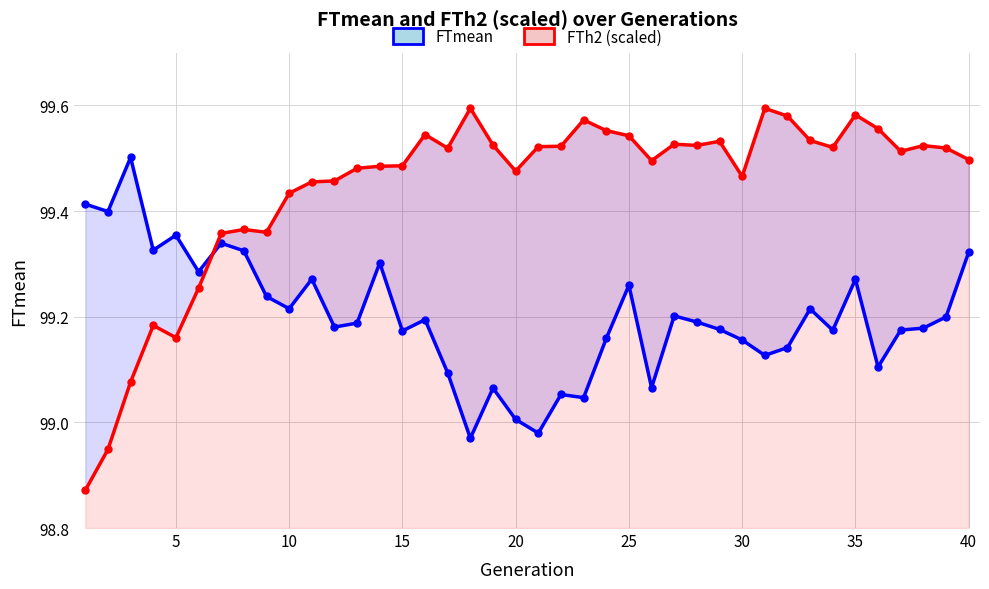

Reading left to right, what are all the values shown in this chart?

FTmean: 99.4	99.4	99.5	99.3	99.4	99.3	99.3	99.3	99.2	99.2	99.3	99.2	99.2	99.3	99.2	99.2	99.1	99.0	99.1	99.0	99.0	99.1	99.0	99.2	99.3	99.1	99.2	99.2	99.2	99.2	99.1	99.1	99.2	99.2	99.3	99.1	99.2	99.2	99.2	99.3
FTh2 (scaled): 98.9	98.9	99.1	99.2	99.2	99.3	99.4	99.4	99.4	99.4	99.5	99.5	99.5	99.5	99.5	99.5	99.5	99.6	99.5	99.5	99.5	99.5	99.6	99.6	99.5	99.5	99.5	99.5	99.5	99.5	99.6	99.6	99.5	99.5	99.6	99.6	99.5	99.5	99.5	99.5